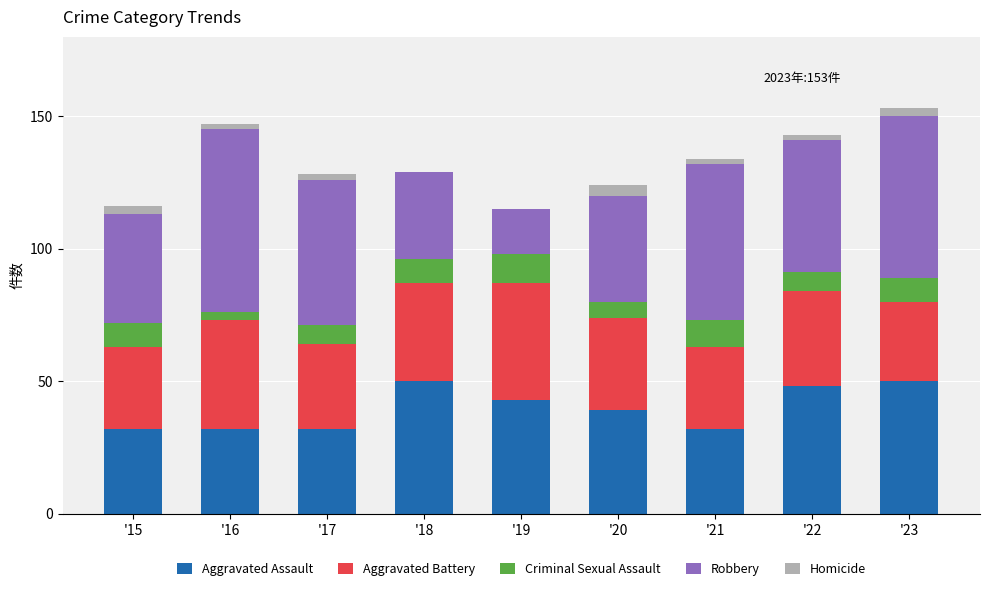

Is it true that Aggravated Assault equals 78 at '22?

False